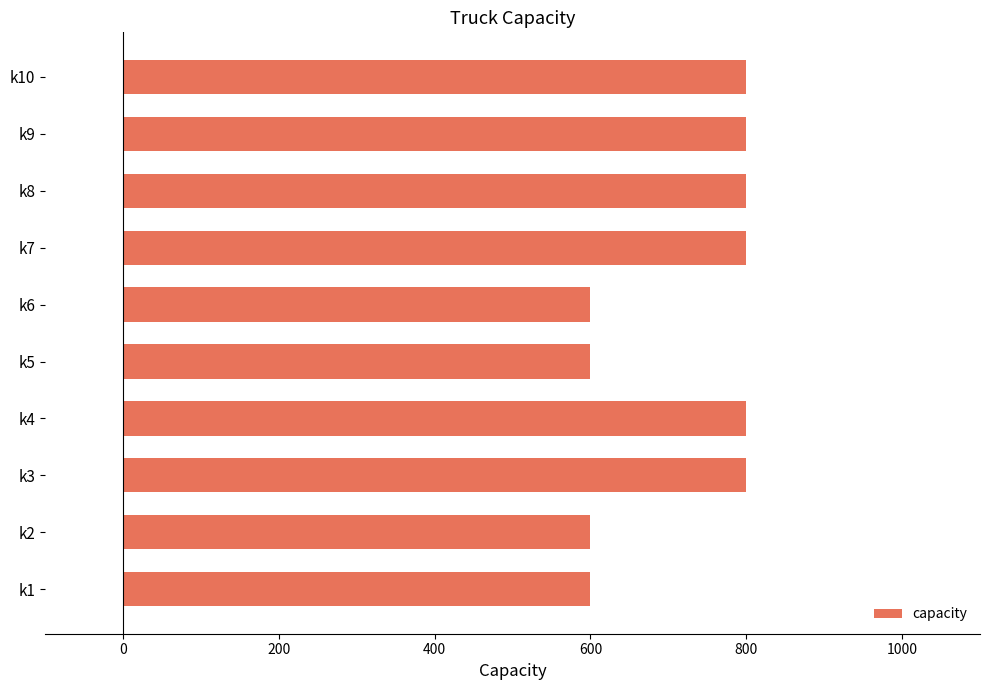

How many bars are there in total?

10